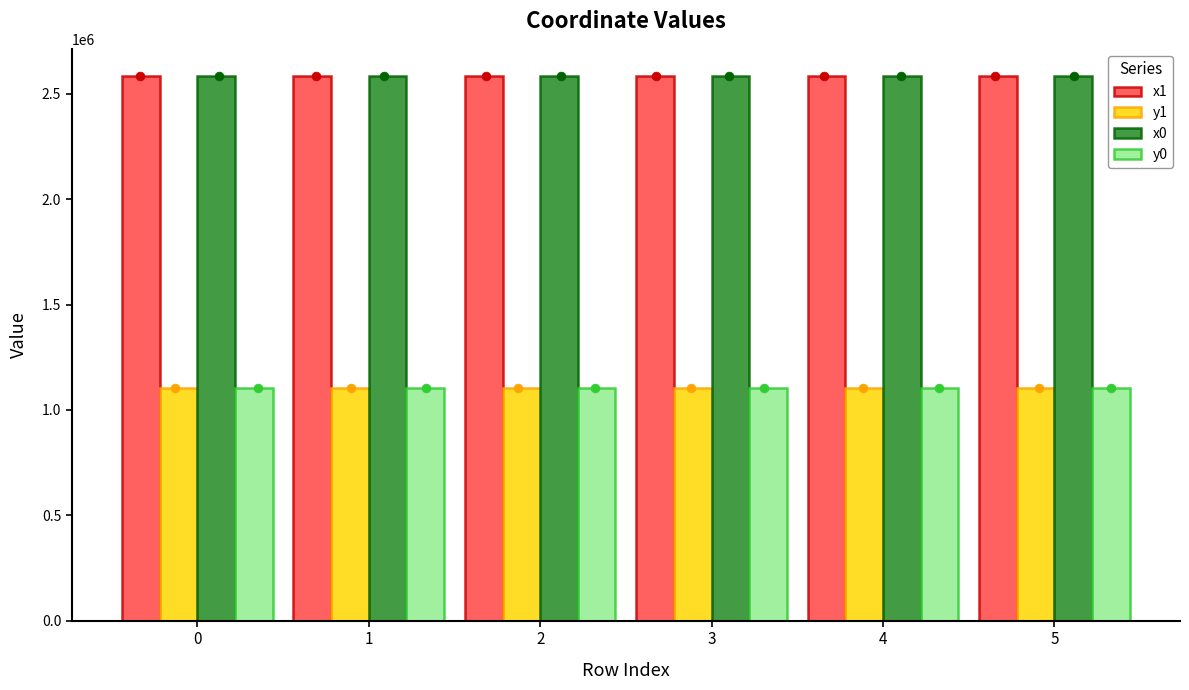

At how many categories does at least one series exceed 1412695?

6